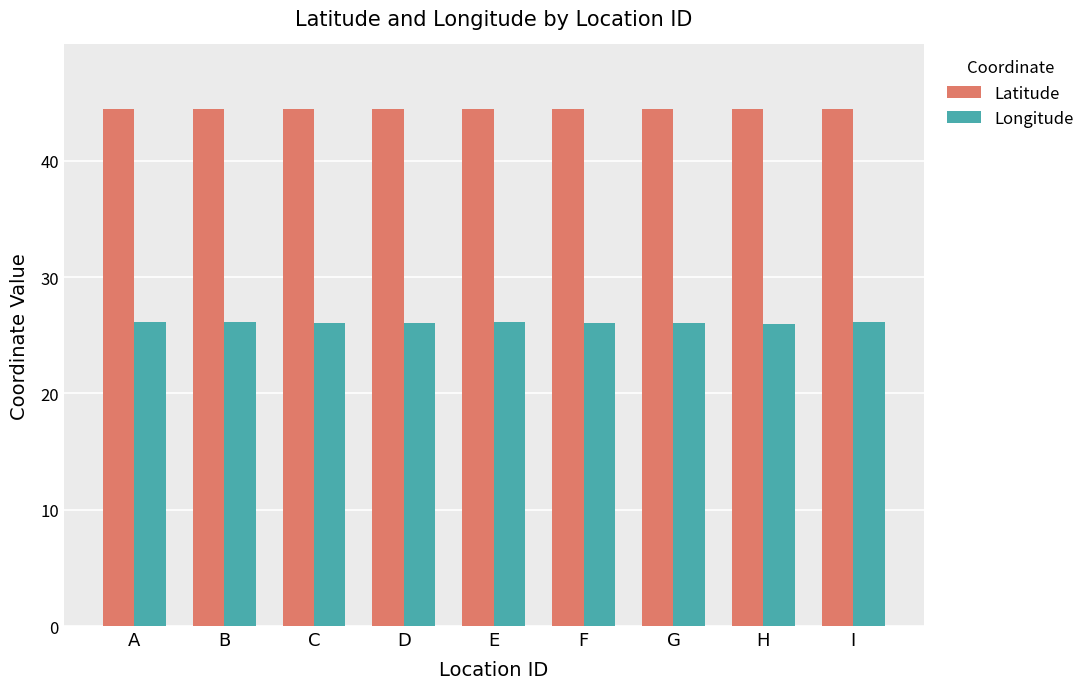

The value of Longitude at A is 40.1. True or false?

False